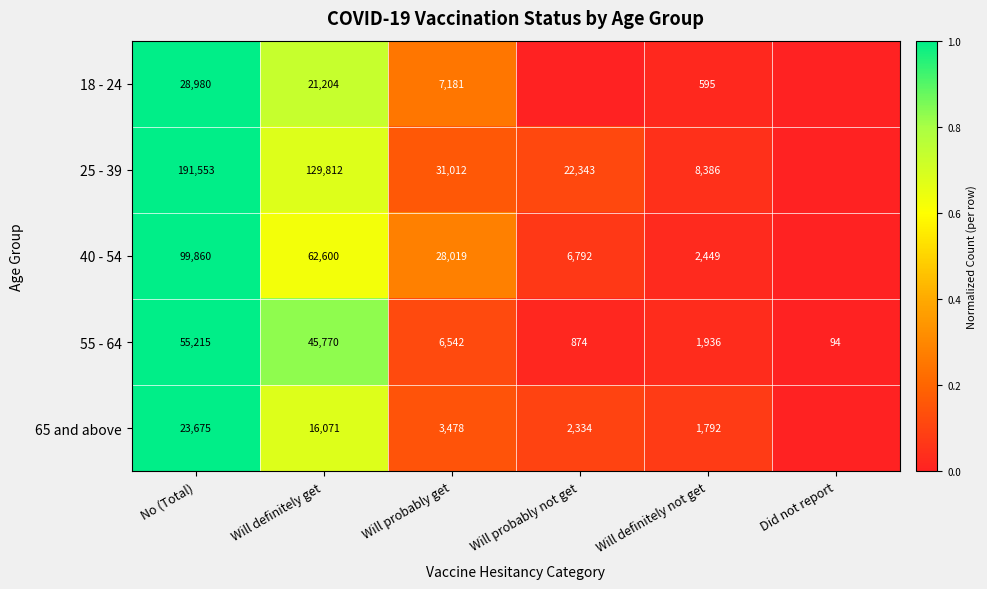

Which category has the lowest value in the 55 - 64 series?

Did not report